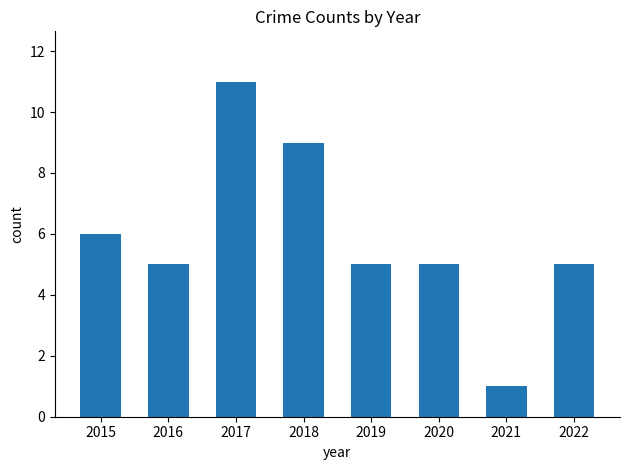

What is the sum of all values?

47